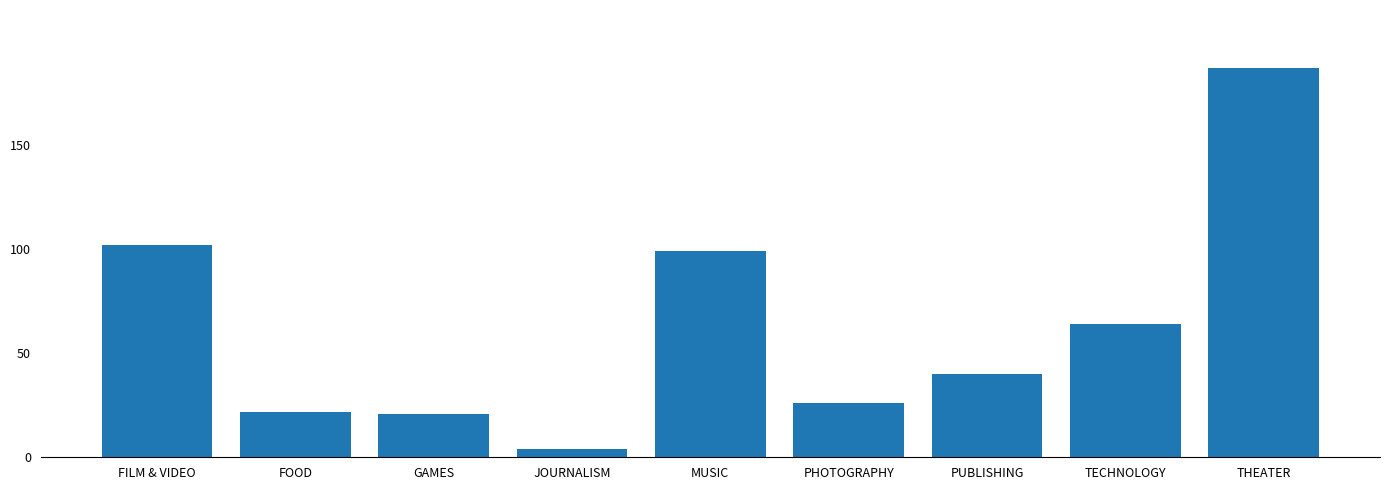

Are the bars horizontal?

No